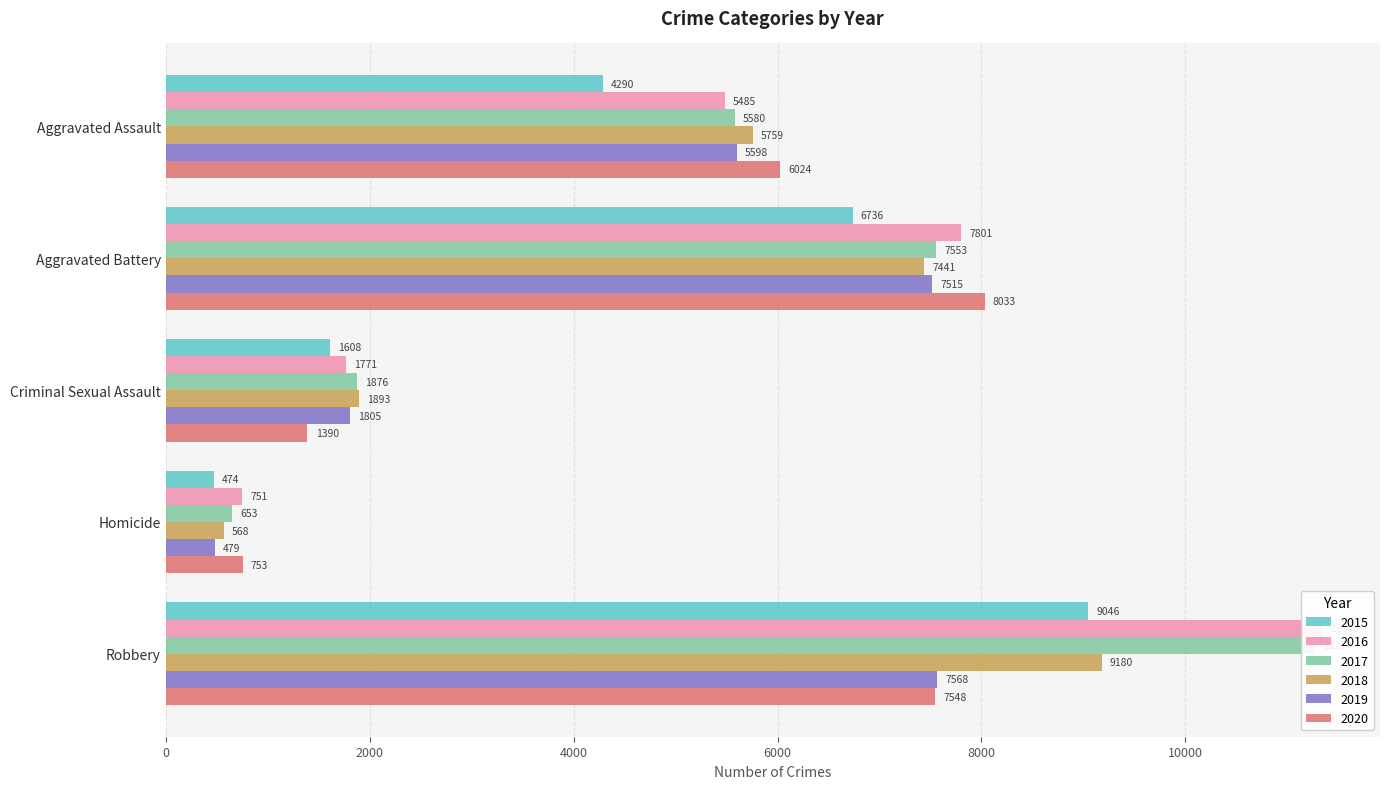

Reading left to right, what are all the values shown in this chart?

2015: 4290	6736	1608	474	9046
2016: 5485	7801	1771	751	11342
2017: 5580	7553	1876	653	11274
2018: 5759	7441	1893	568	9180
2019: 5598	7515	1805	479	7568
2020: 6024	8033	1390	753	7548